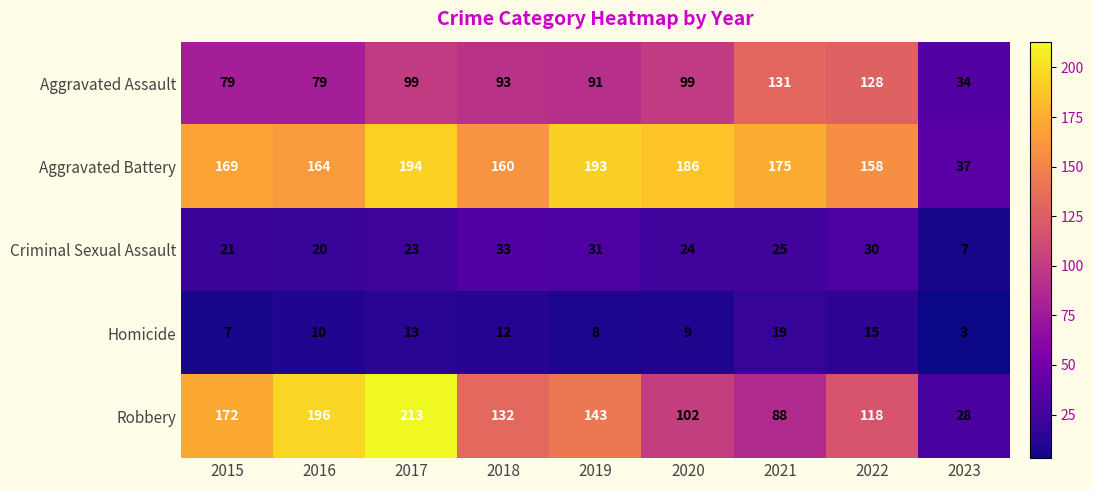

What is the spread (max minus min) of values at 2023?

34